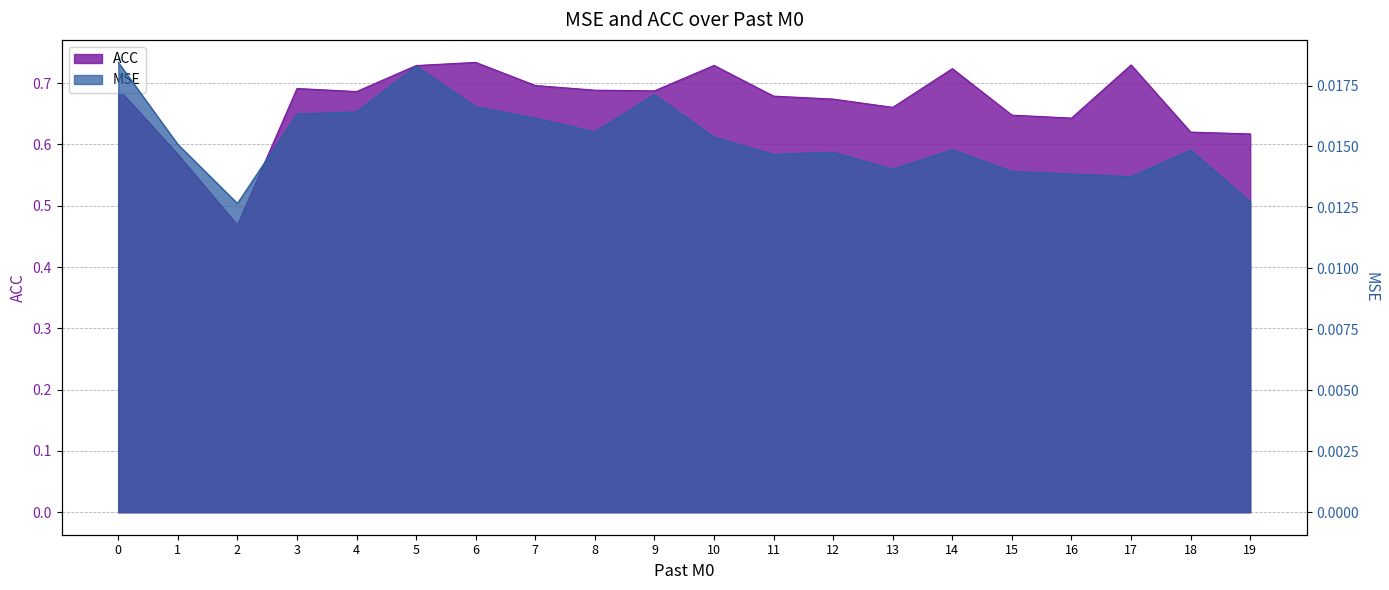

True or false: ACC has more than 1 points higher than both neighbors.

True